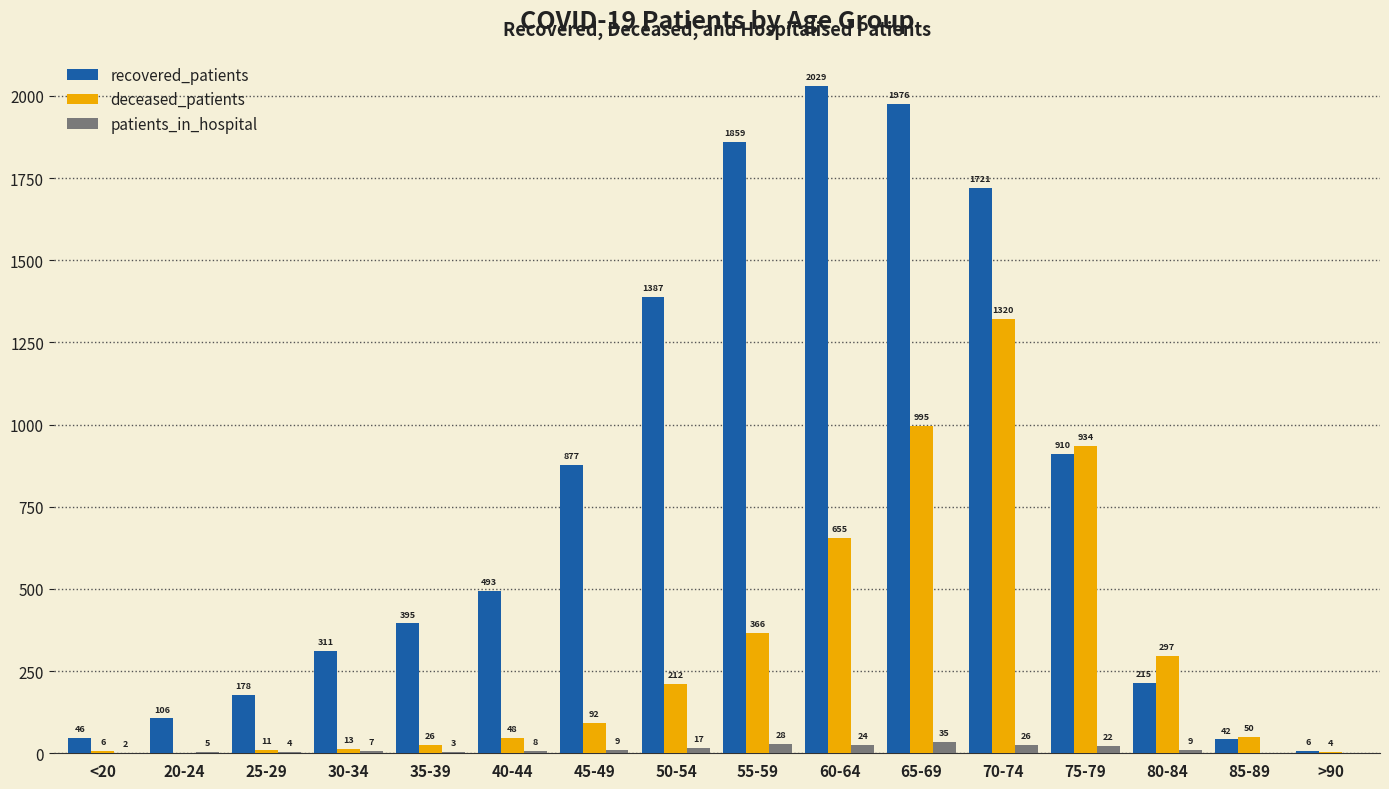

Which category has the highest value in the deceased_patients series?

70-74